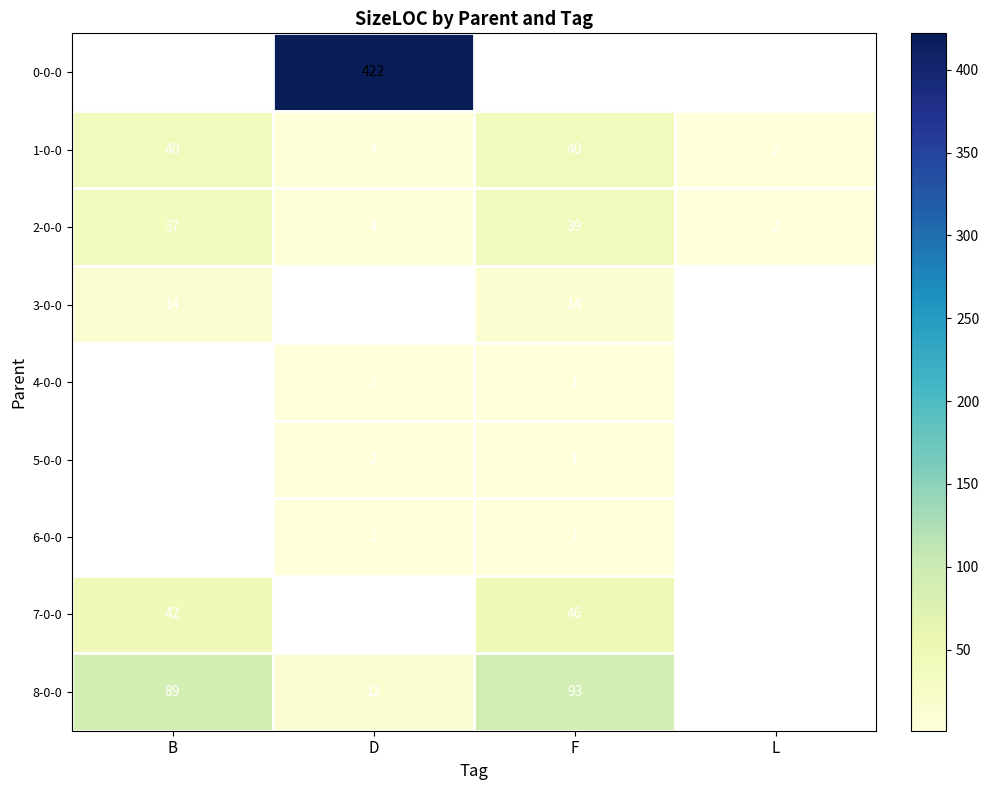

What is the sum of the 2-0-0 values at B and L?

39